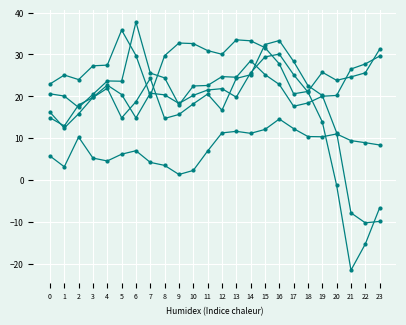

How many lines are shown in the chart?

5